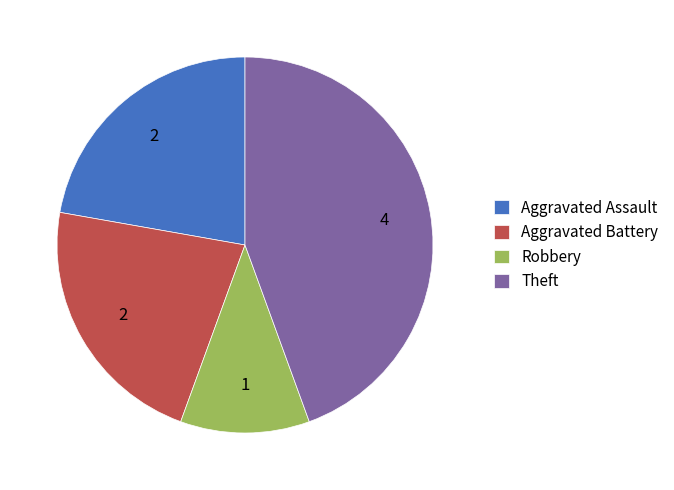

Does Aggravated Assault represent more than half of the total?

No